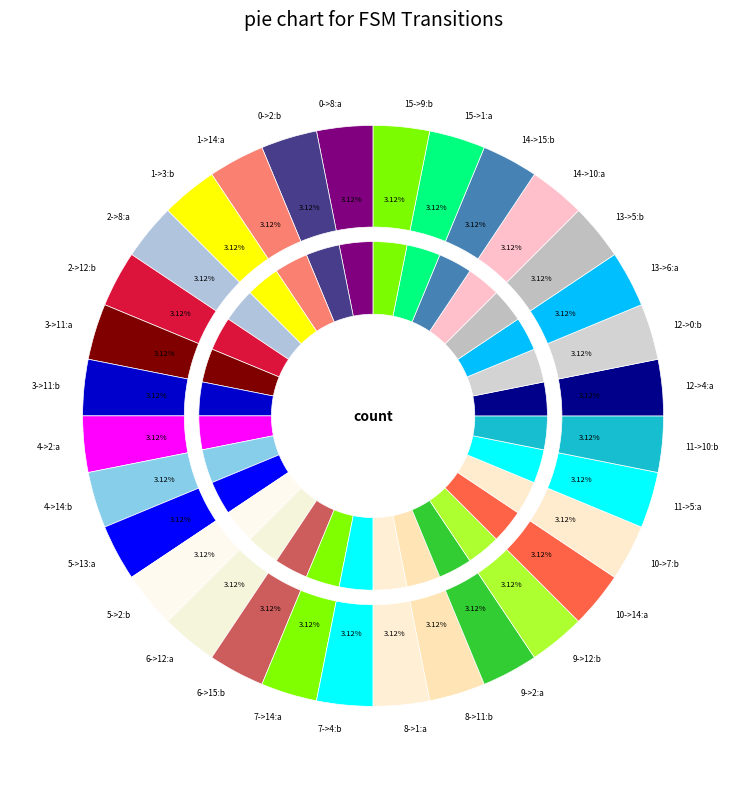

Does 11->10:b account for over 50% of the chart?

No